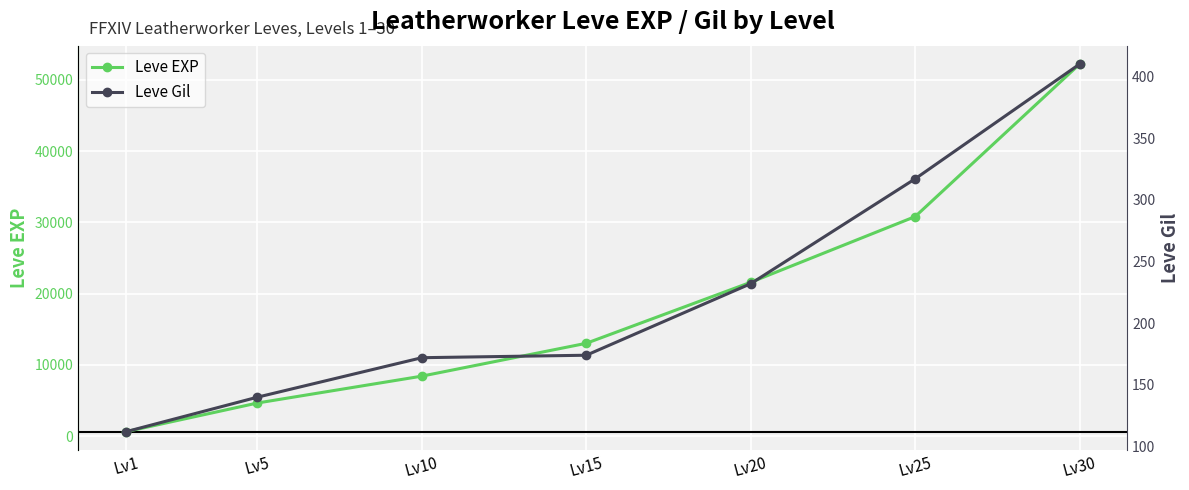

How many data points in Leve Gil are less than 174?

3